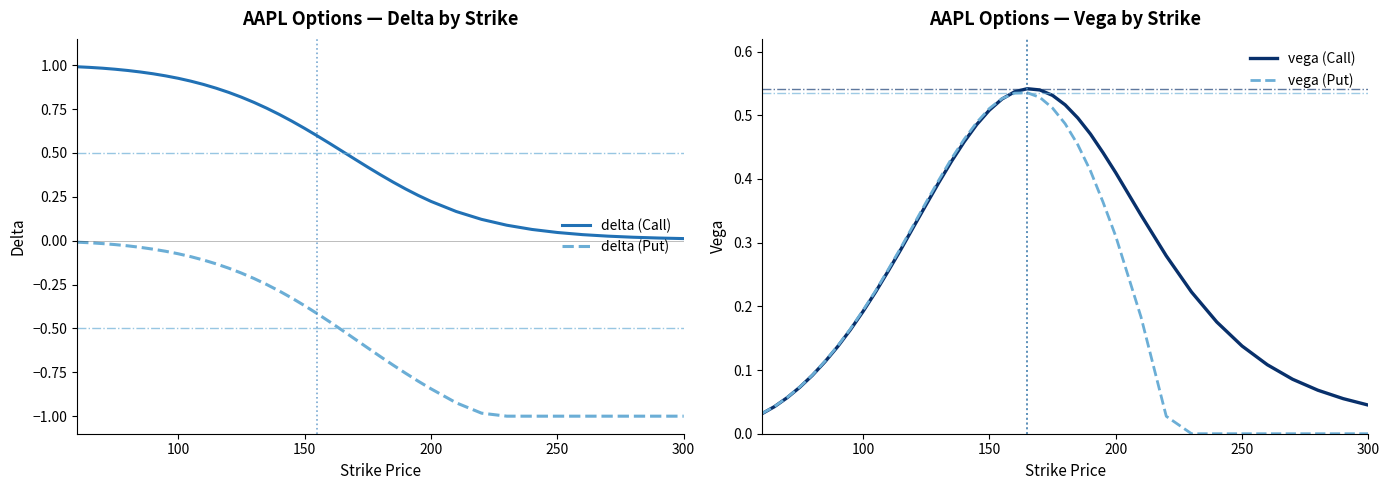

What is the value of the vega (Call) point at the 13th from the left?

0.3